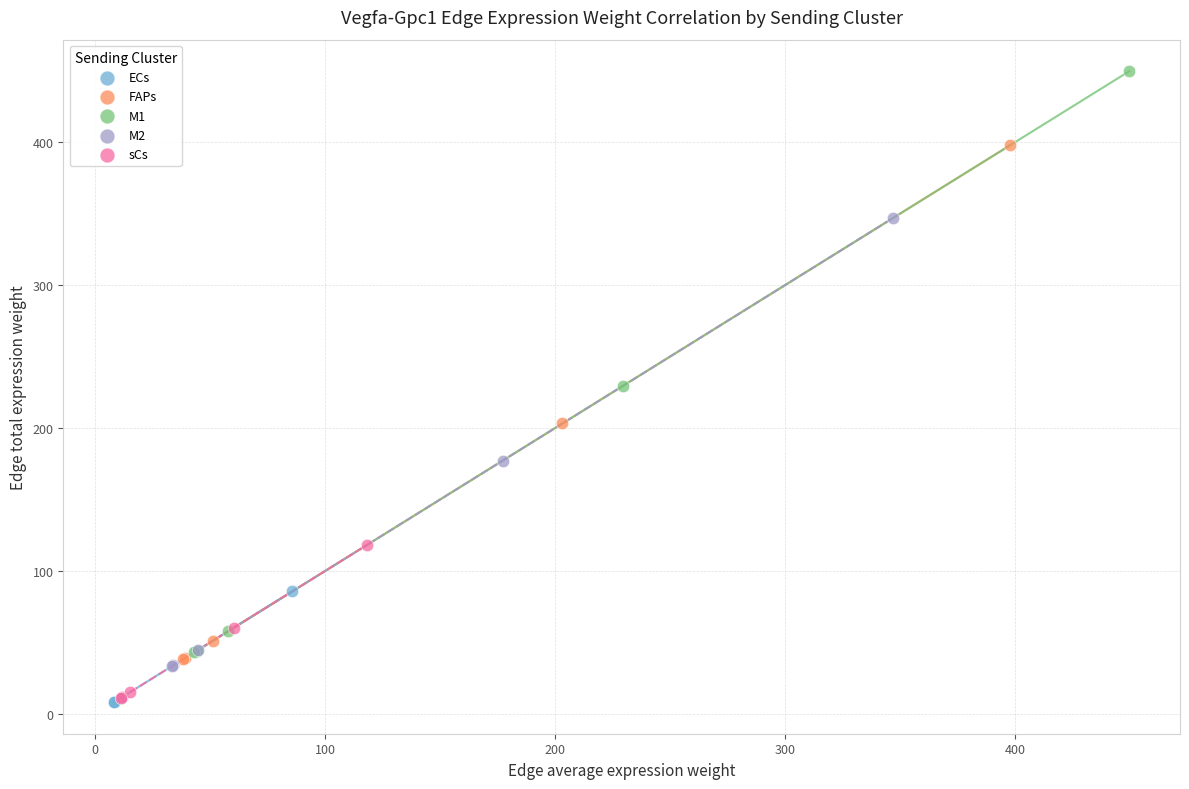

Which series reaches the maximum Y coordinate?

M1